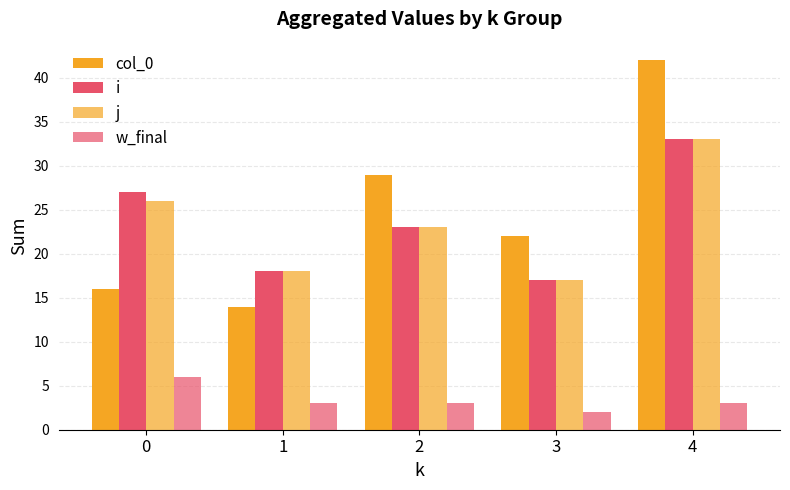

Where does the col_0 series first go above 22?

2